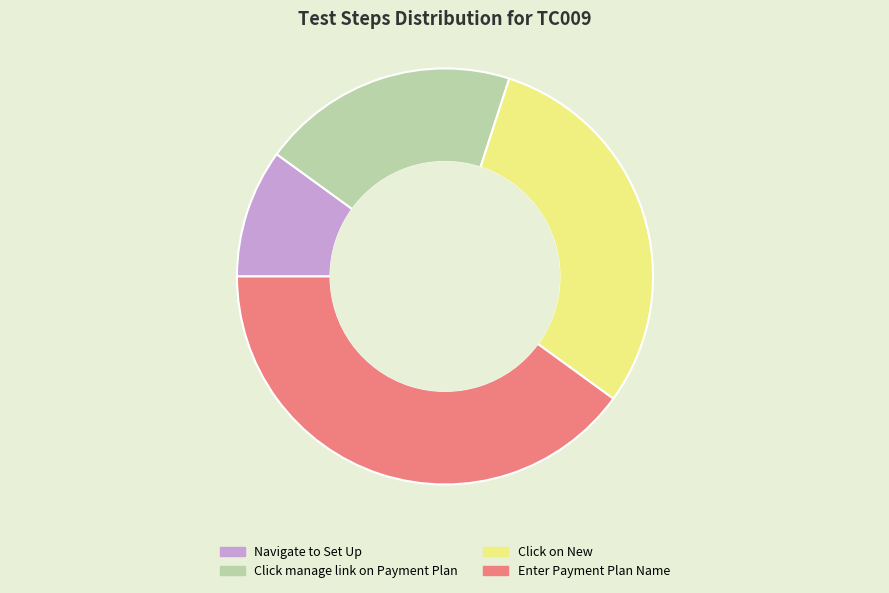

How many slices are in this pie chart?

4